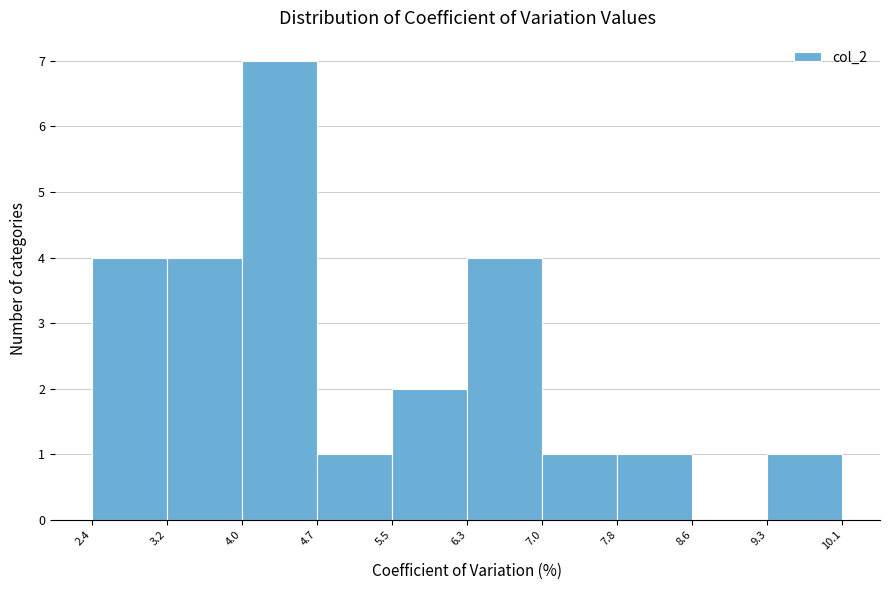

What is the height of the bar covering 2.4 to 3.2 on the x-axis? The values are not printed on the chart, so give them approximately, as read against the axis.

4